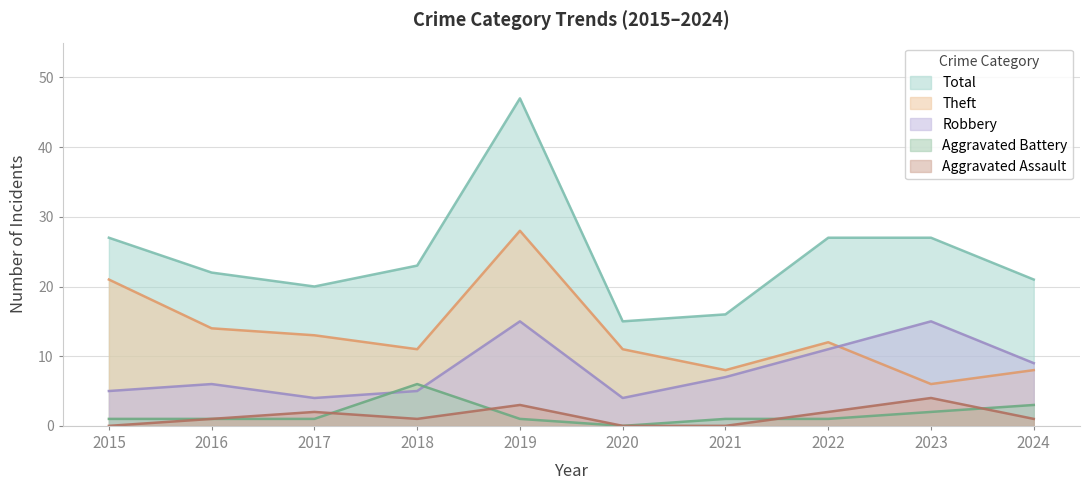

At how many categories does at least one series exceed 26?

4